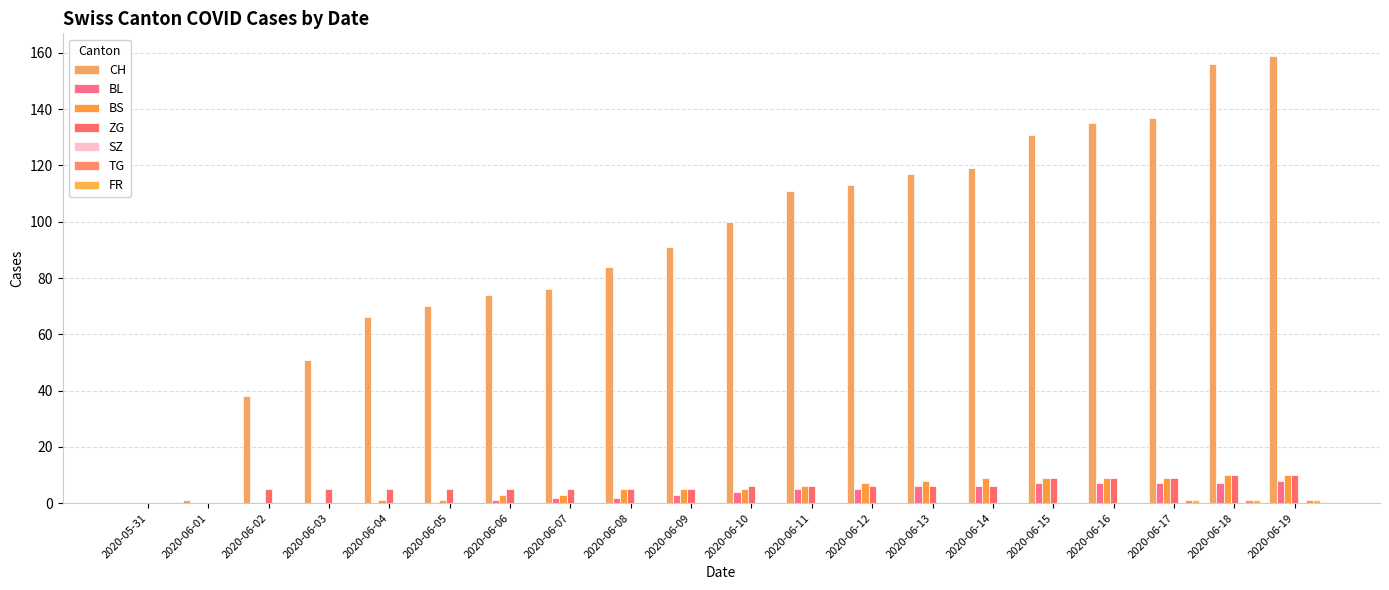

Which series has the widest spread of values?

CH